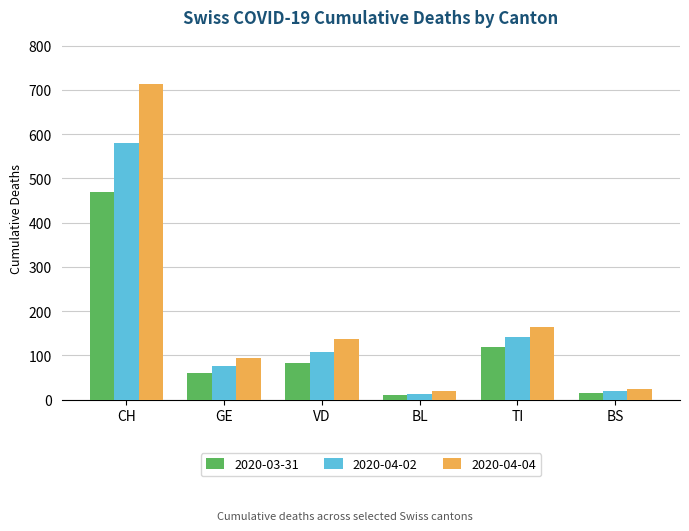

Does the chart contain any negative values?

No